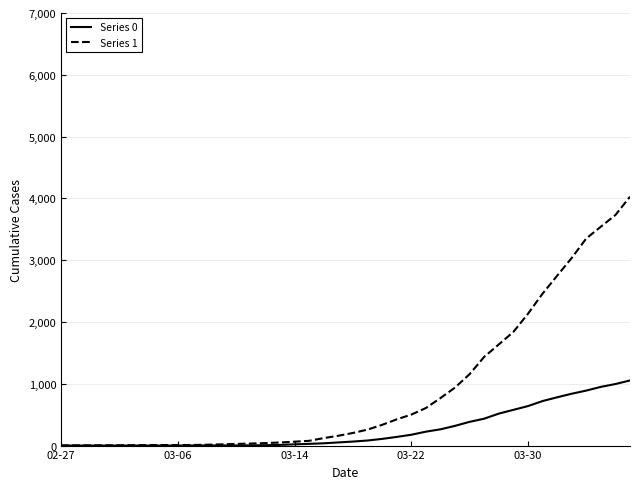

Which series has the largest range (max minus min)?

Series 1